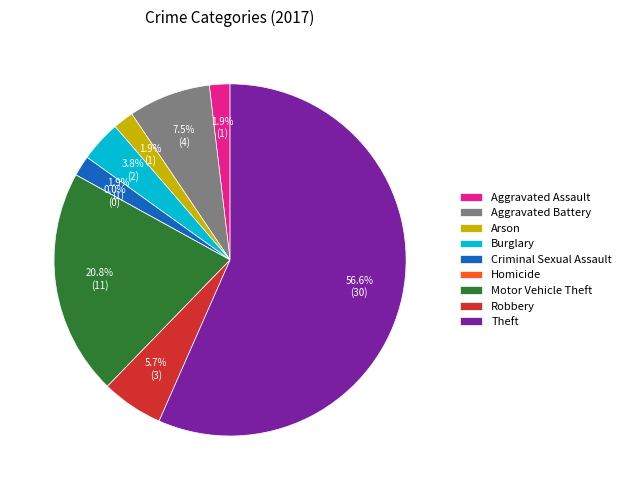

What percentage do Theft and Burglary together represent?

60.4%